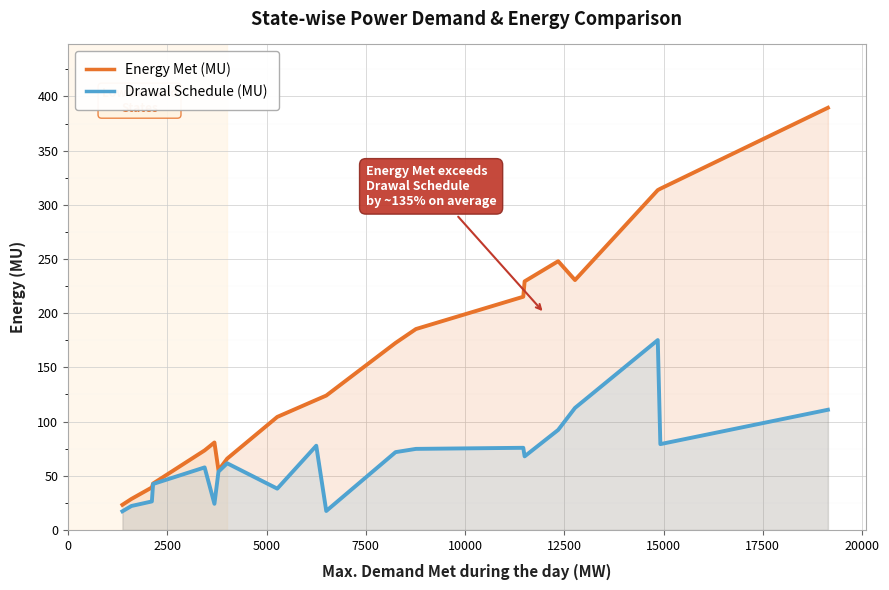

True or false: Drawal Schedule (MU) has more than 0 points higher than both neighbors.

True